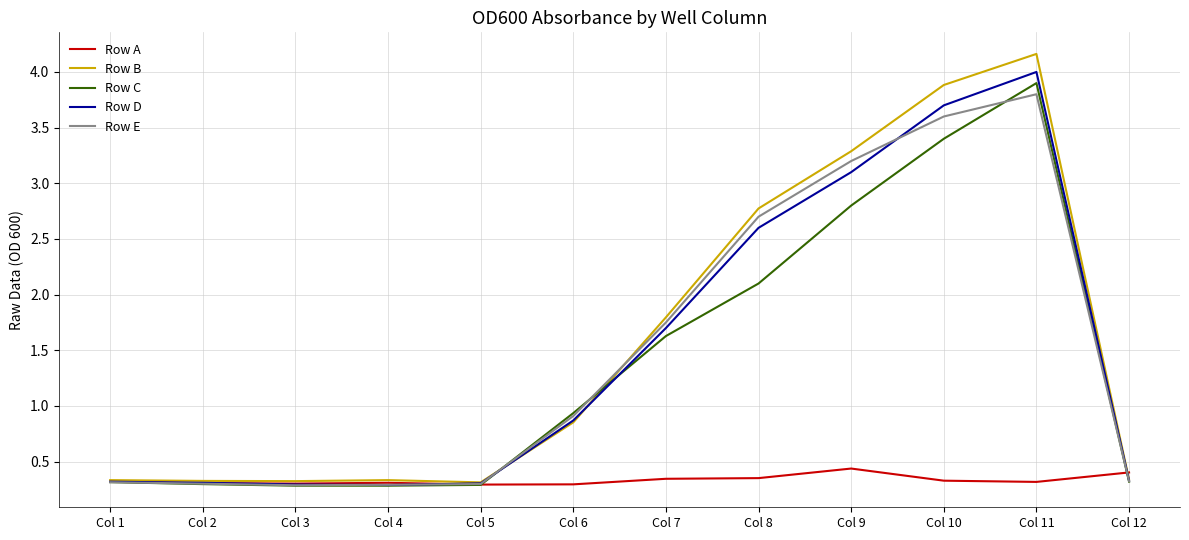

What is the maximum value shown in the chart?

4.2